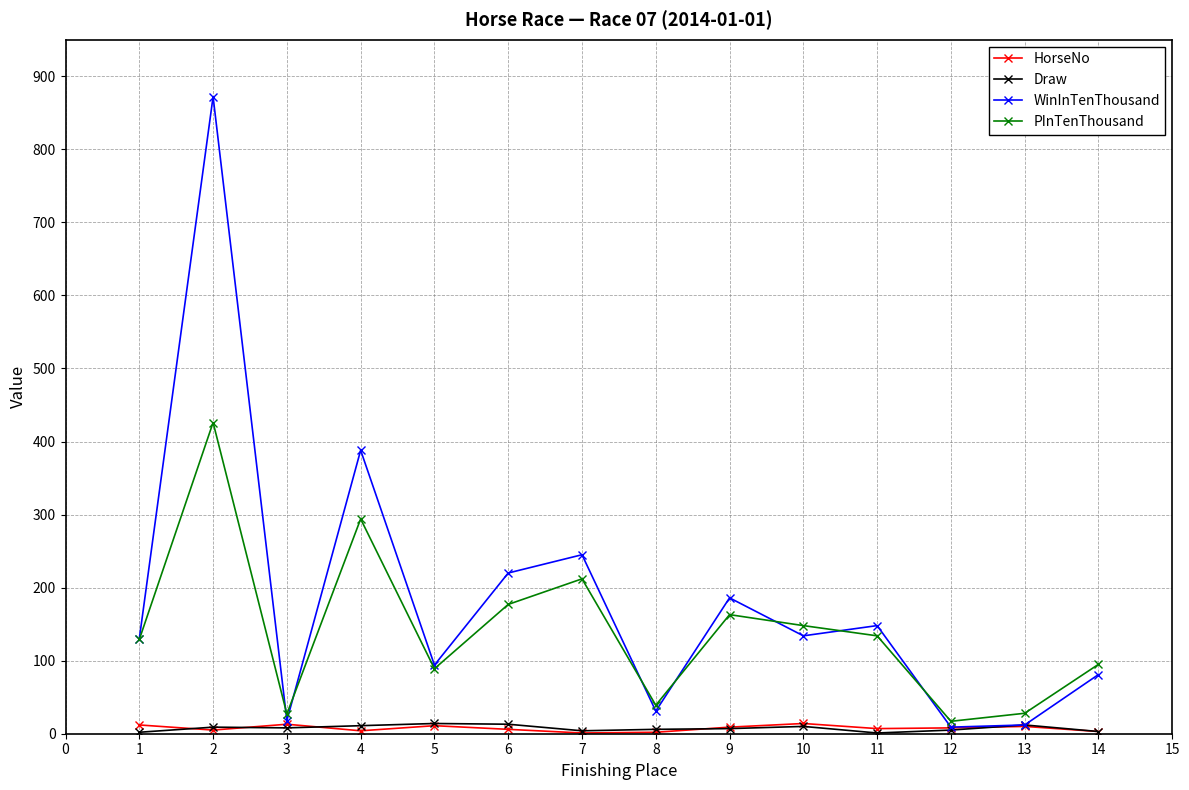

How many data points does each series have?

14